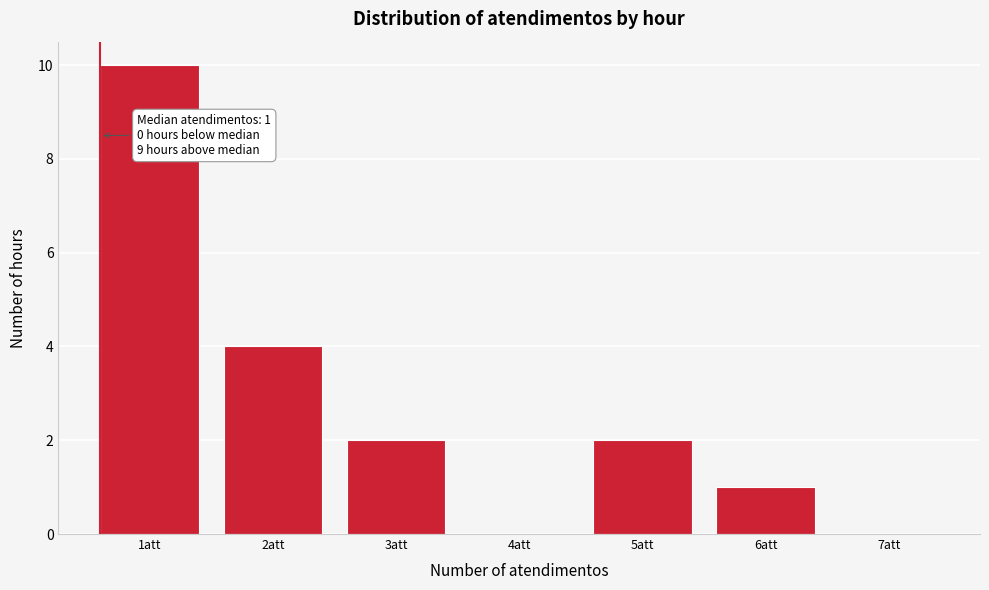

Reading left to right, transcribe all the data shown in this chart.

1att=10	2att=4	3att=2	4att=0	5att=2	6att=1	7att=0